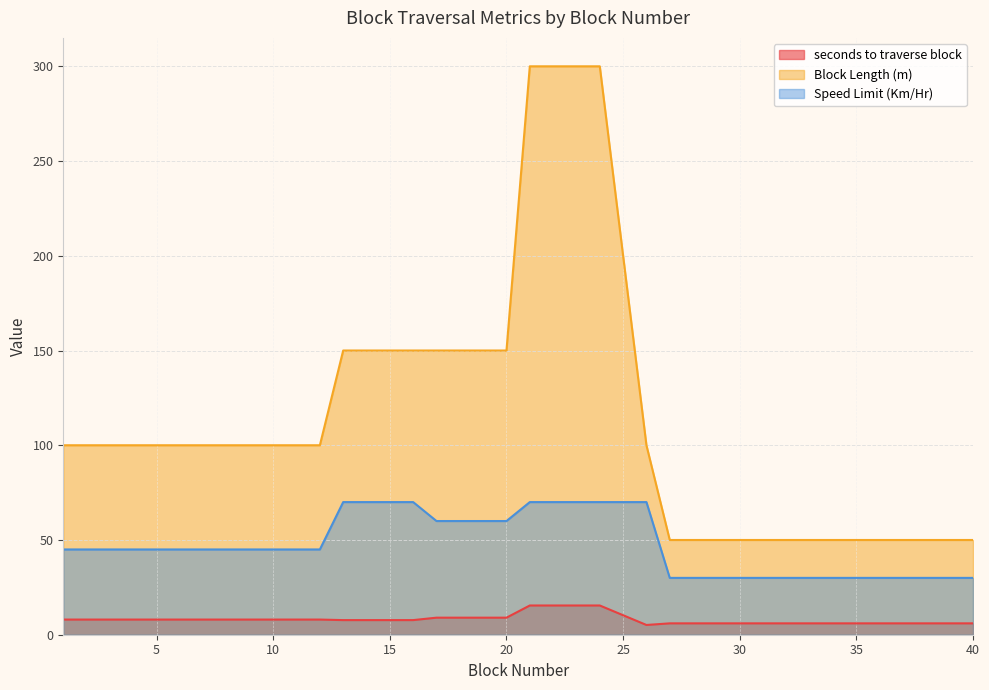

What is the maximum value shown in the chart?

300.0